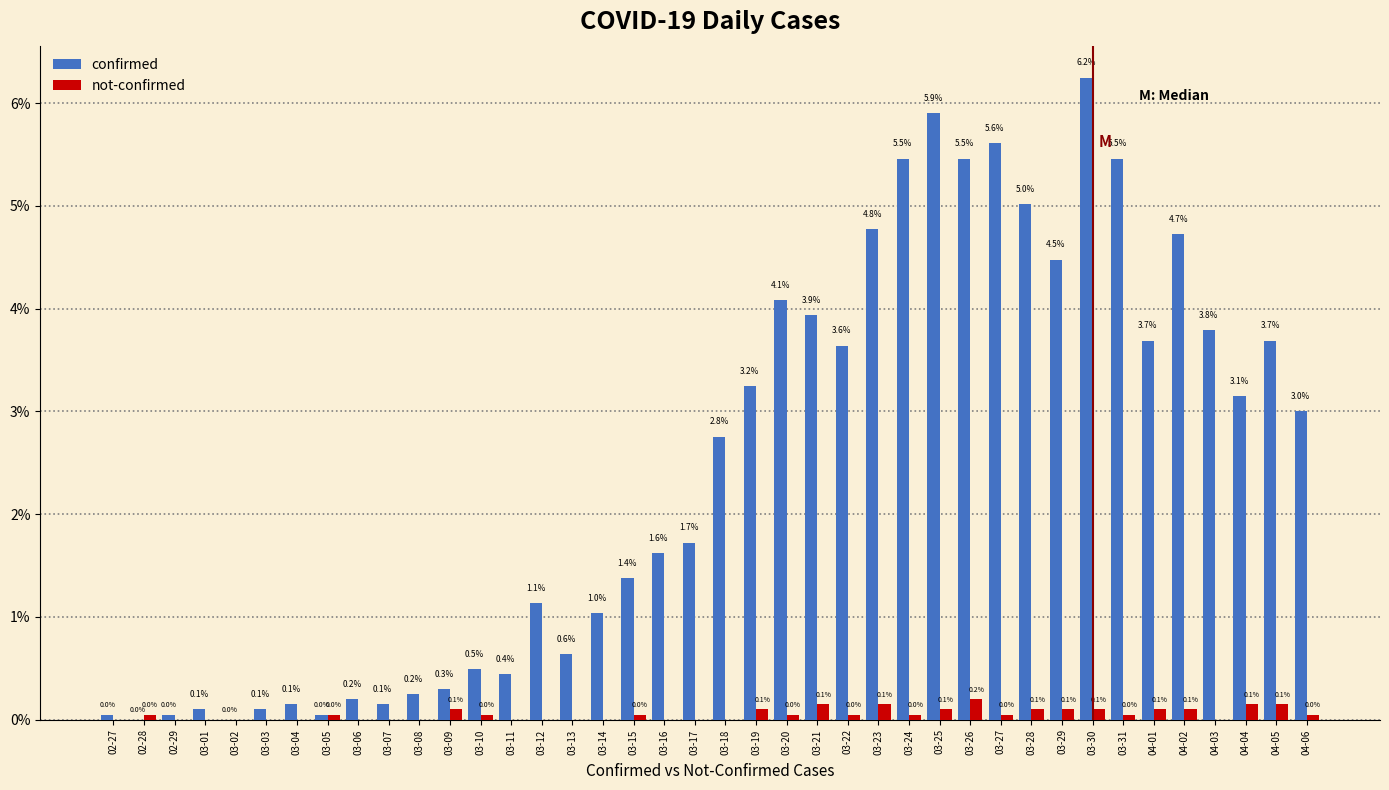

Is it true that confirmed equals 3.3 at 02-28?

False